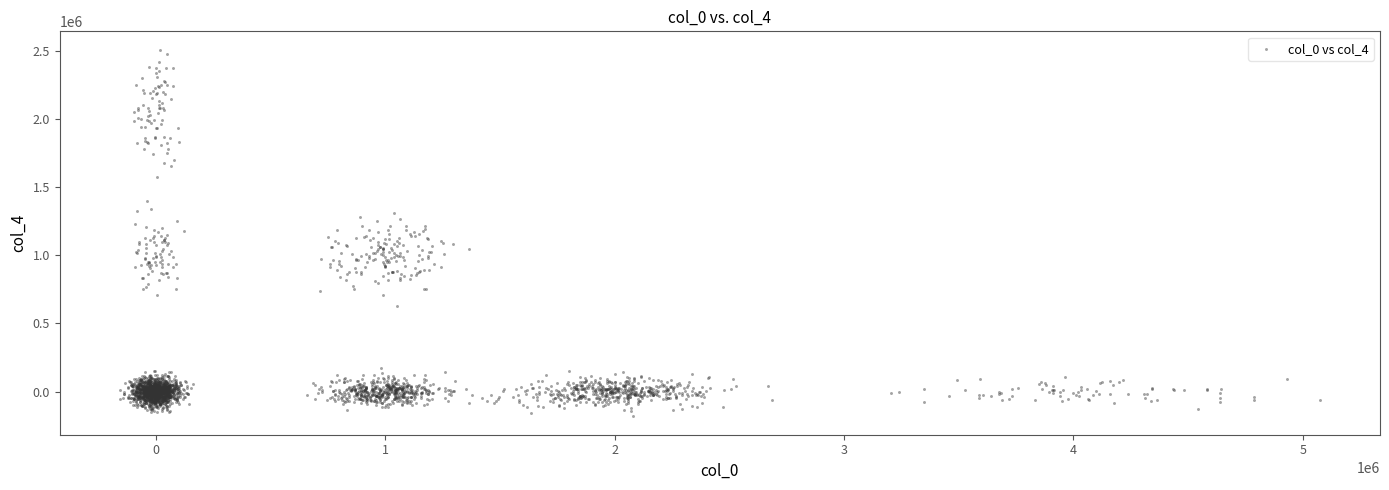

What is the range of Y values (max minus min)?

2692189.8